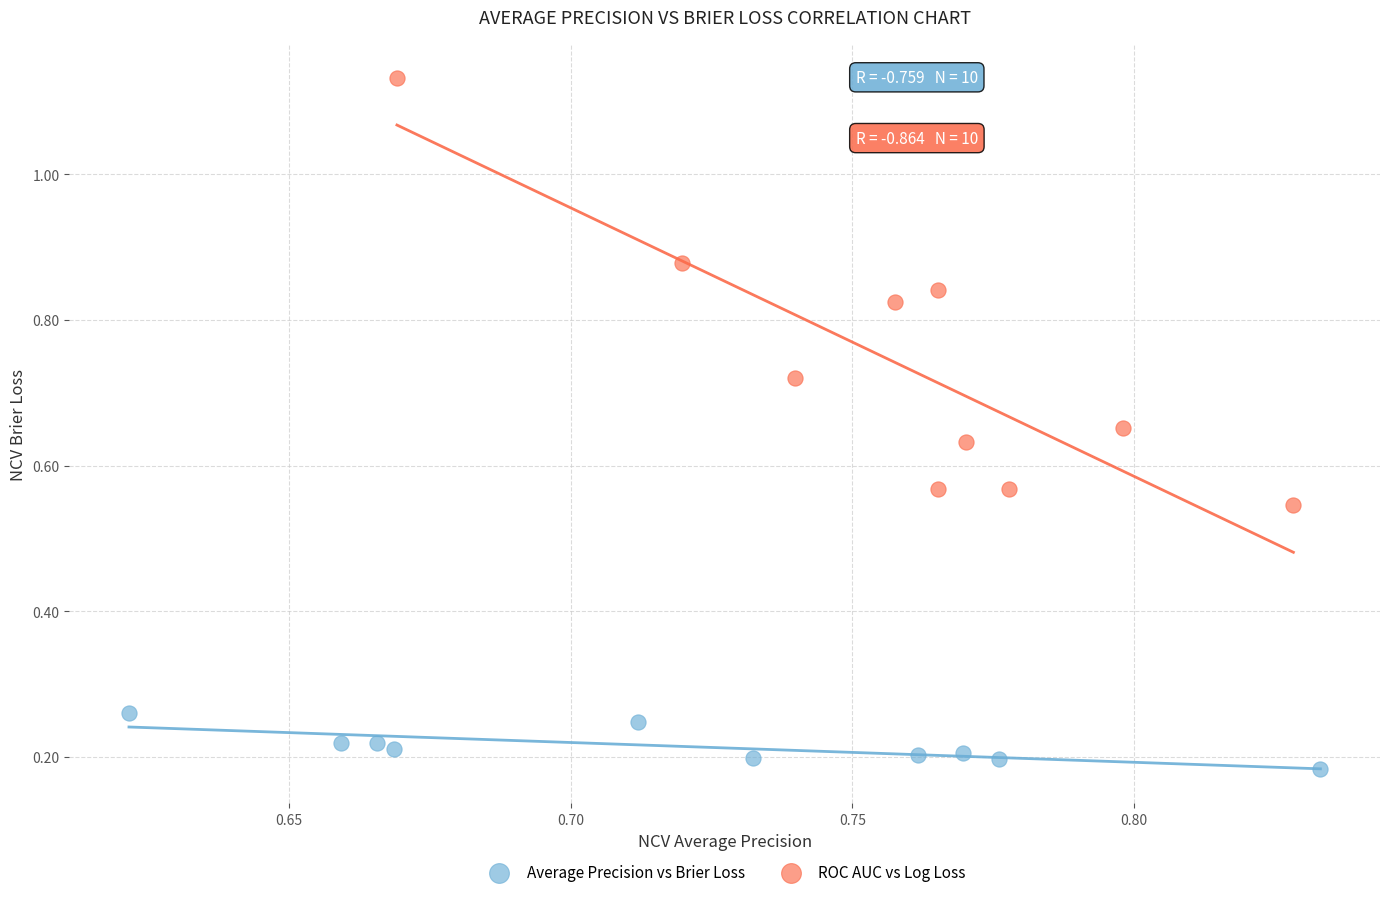

Which series contains the highest Y value?

ROC AUC vs Log Loss